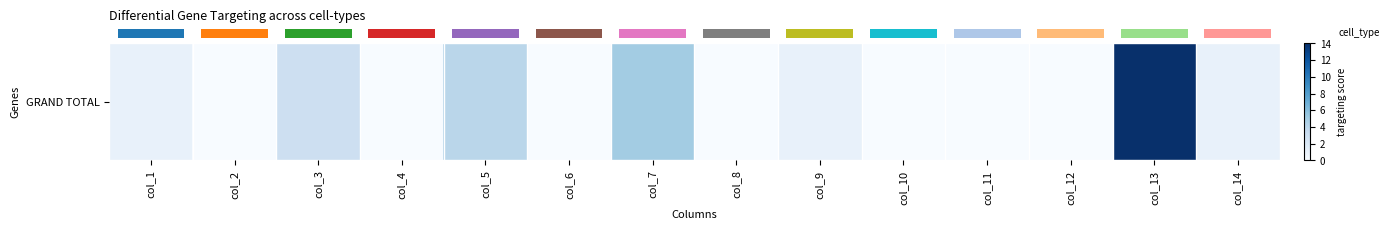

List the labels in order of value, largest first.

col_13, col_7, col_5, col_3, col_1, col_9, col_14, col_2, col_4, col_6, col_8, col_10, col_11, col_12